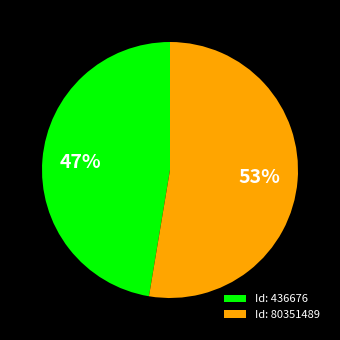

Is it true that Id: 80351489 is 62% of the pie?

False